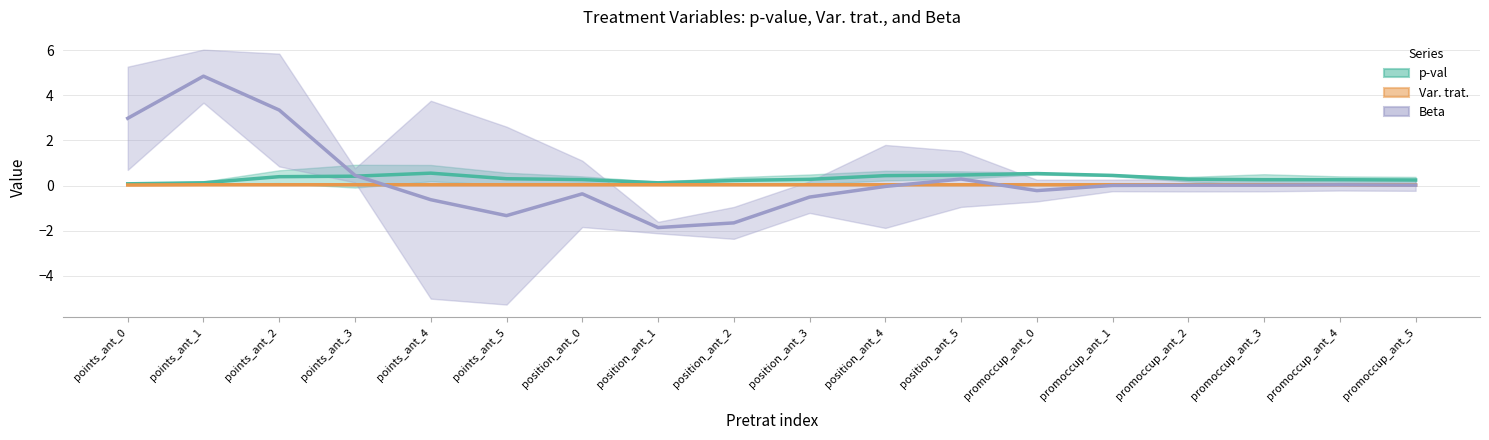

Reading left to right, transcribe all the data shown in this chart.

p-val: 0.1	0.1	0.4	0.4	0.5	0.3	0.3	0.1	0.2	0.3	0.4	0.5	0.5	0.4	0.3	0.3	0.3	0.2
Var. trat.: 0.0	0.0	0.0	0.0	0.0	0.0	0.0	0.0	0.0	0.0	0.0	0.0	0.0	0.0	0.0	0.0	0.0	0.0
Beta: 3.0	4.8	3.3	0.4	-0.6	-1.3	-0.4	-1.9	-1.7	-0.5	-0.0	0.3	-0.2	0.0	0.0	0.0	0.0	0.0